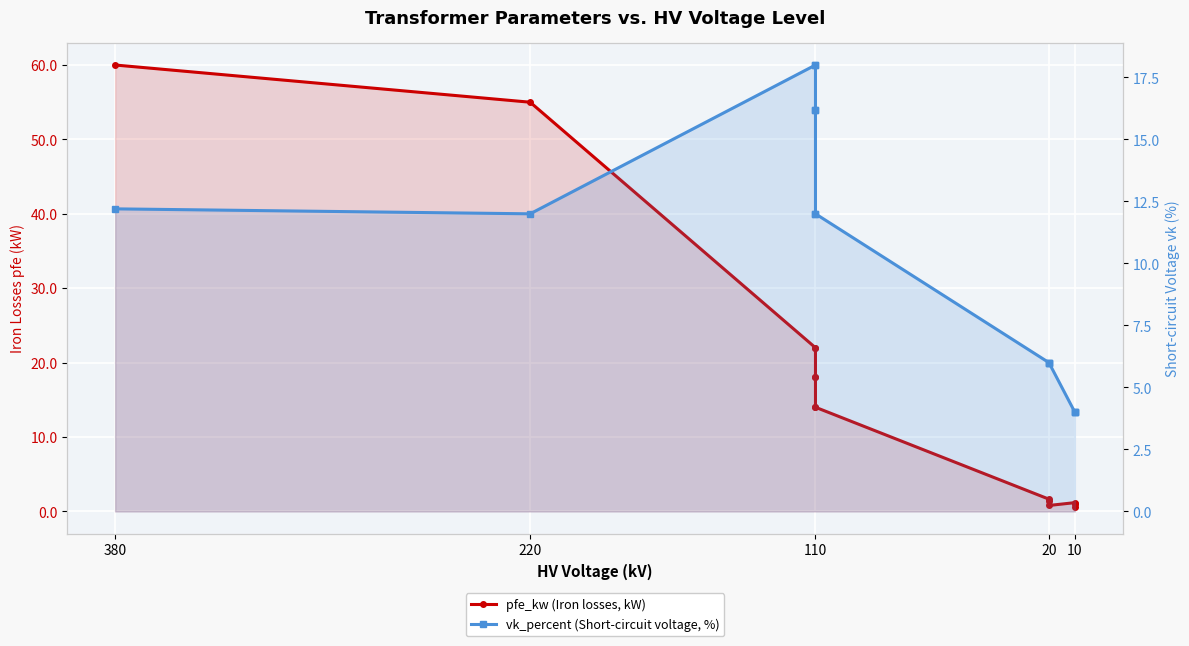

How many times do vk_percent (Short-circuit voltage, %) and pfe_kw (Iron losses, kW) cross each other?

1